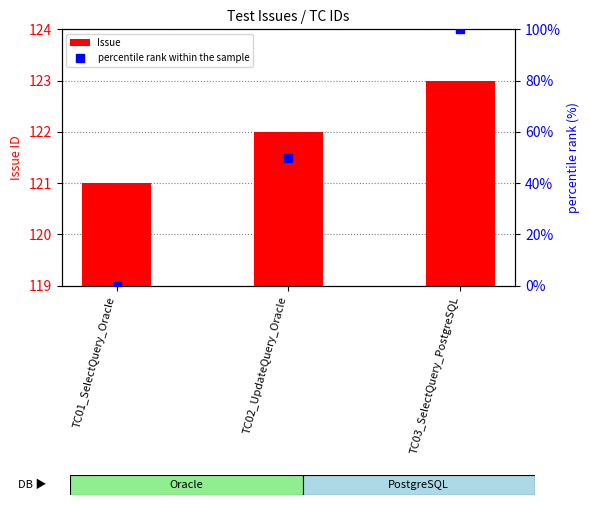

What are all the series names shown in the legend?

Issue, percentile rank within the sample